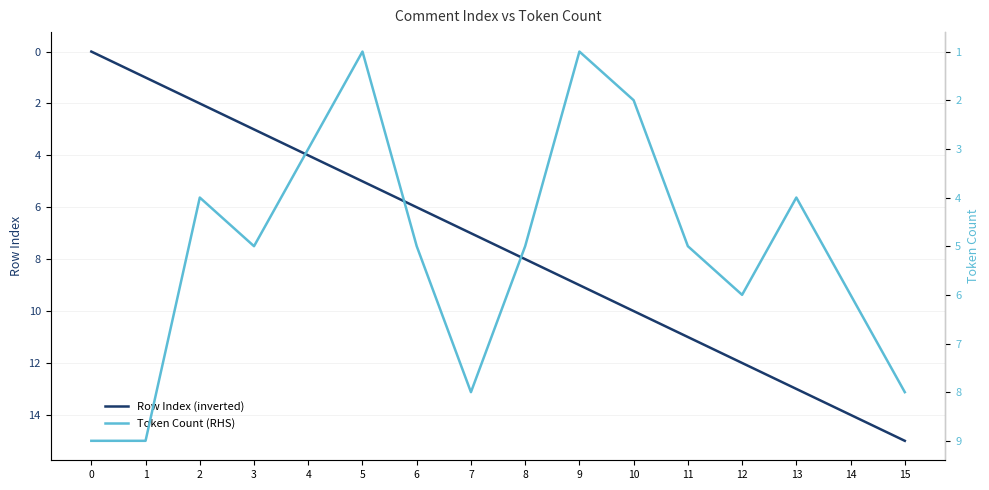

List the series in order of their overall mean, lowest first.

Token Count (RHS), Row Index (inverted)